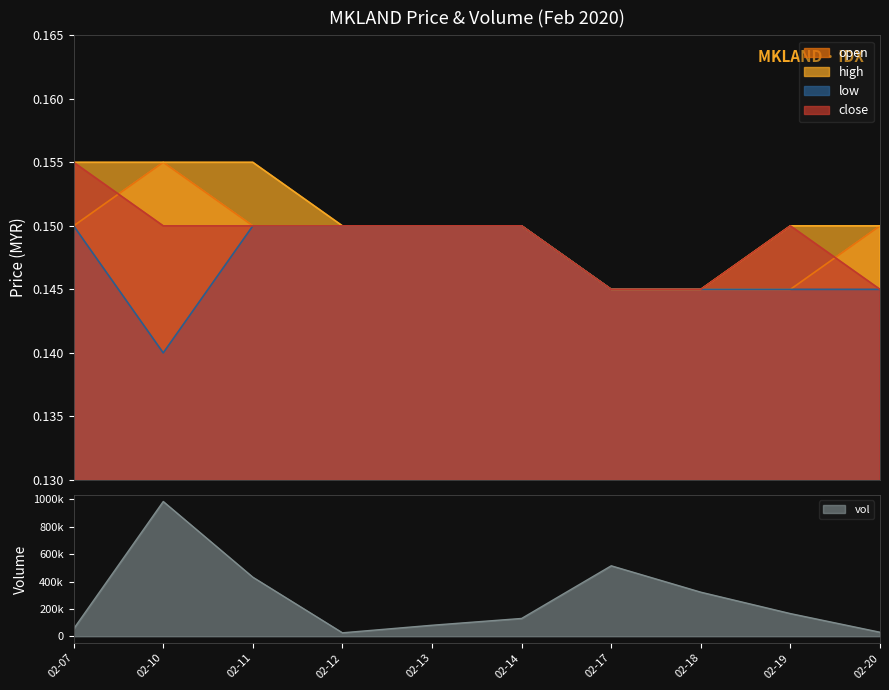

How many lines are shown in the chart?

5